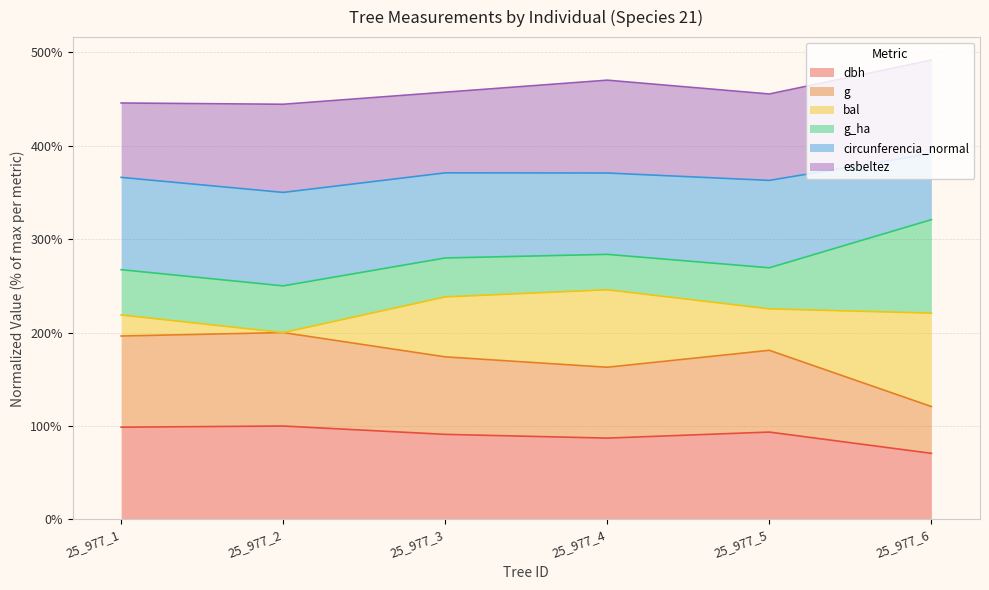

The g series shows 306.9 at 25_977_5. True or false?

False